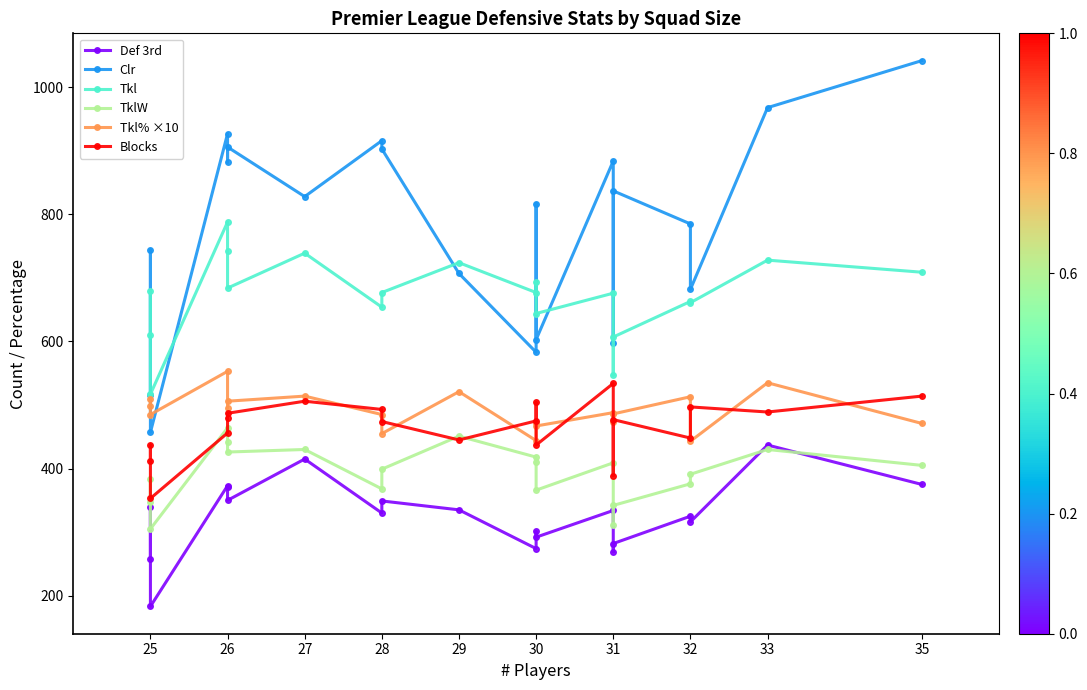

What is the minimum value shown in the chart?

183